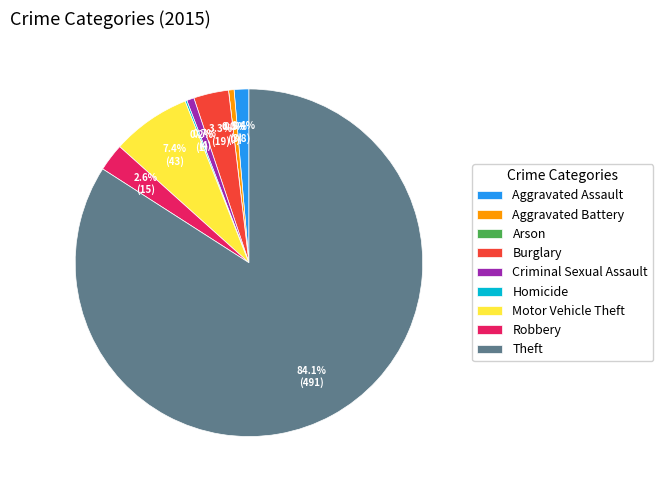

Which slice is the smallest?

Arson